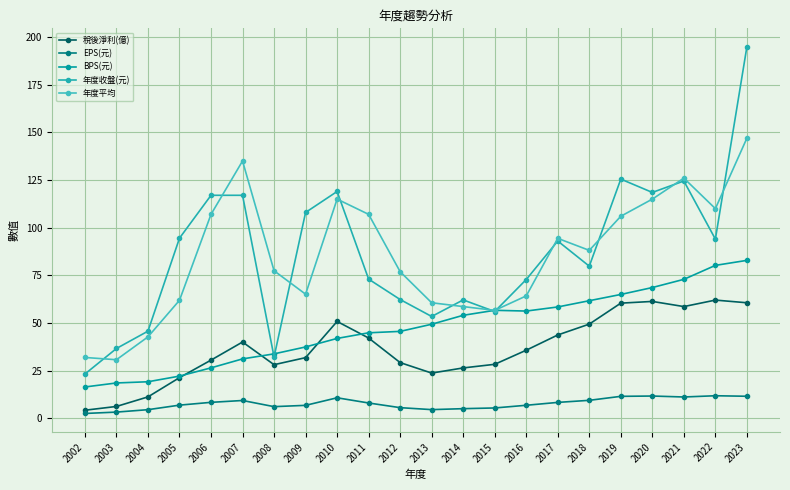

What is the minimum value for 年度收盤(元)?

23.2